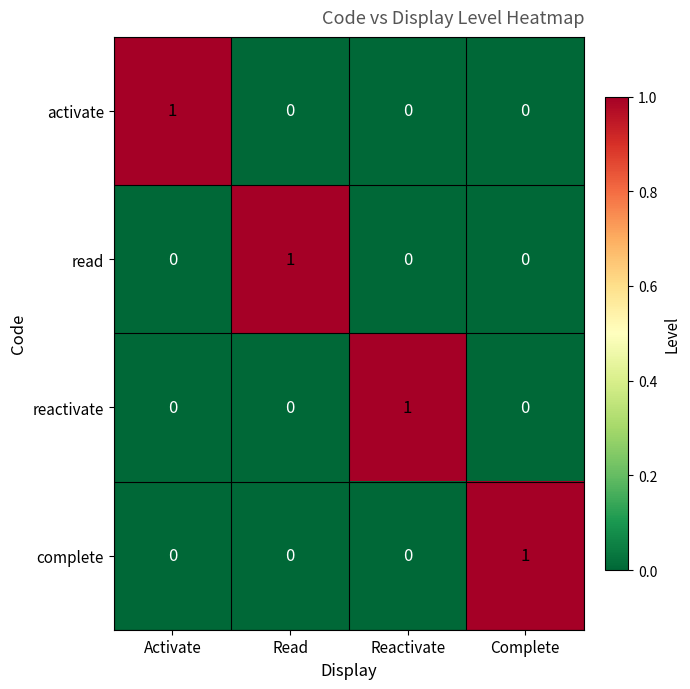

The reactivate series shows 0 at Read. True or false?

True